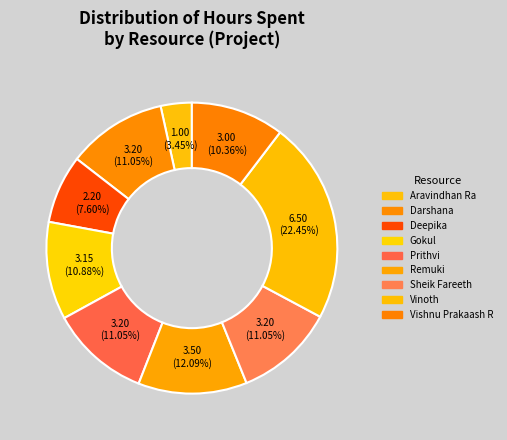

How many segments does this pie chart have?

9